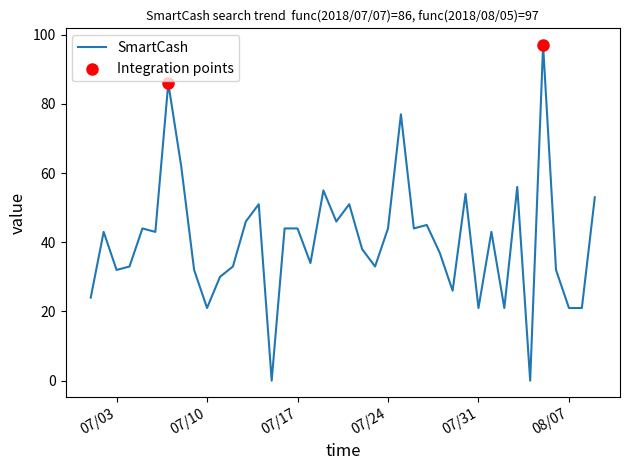

What is the maximum value shown in the chart?

97